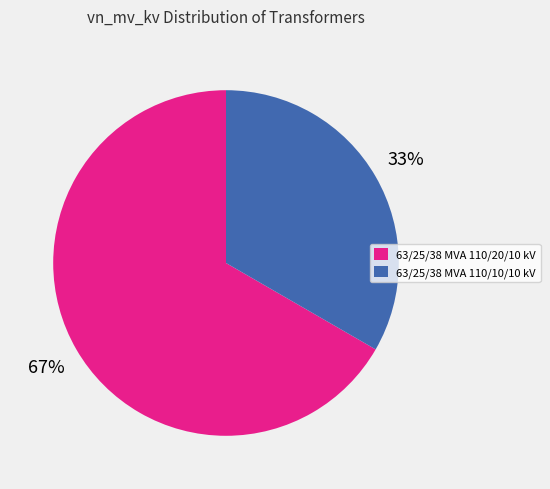

Approximately how many times larger is the value at 63/25/38 MVA 110/20/10 kV compared to 63/25/38 MVA 110/10/10 kV?

2.0